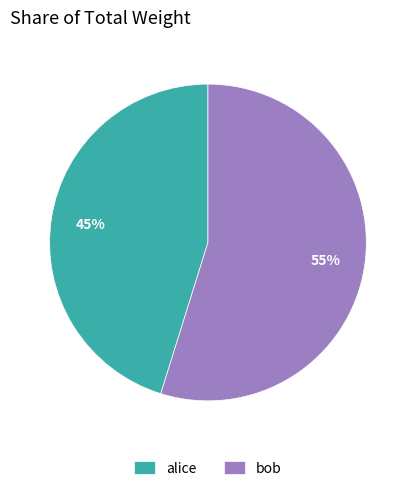

To the nearest percent, what percentage of the pie is alice?

45%